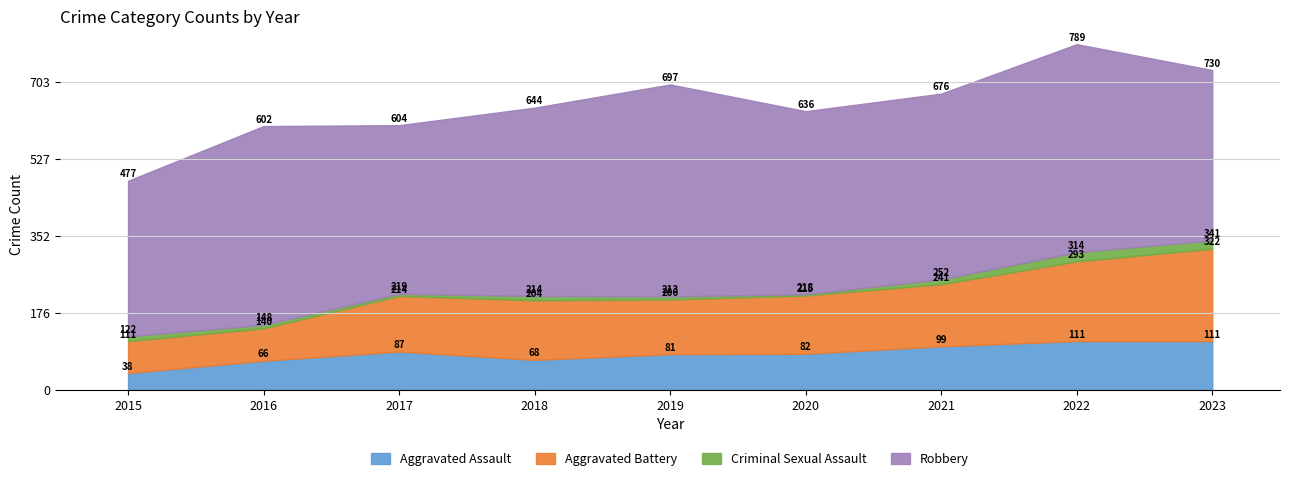

List the labels in order of Criminal Sexual Assault value, smallest first.

2020, 2017, 2019, 2016, 2018, 2015, 2021, 2023, 2022